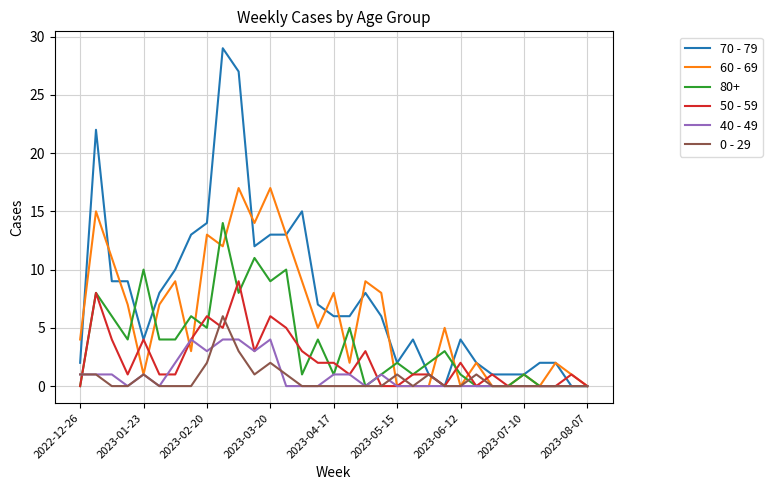

True or false: 70 - 79 has more than 0 points higher than both neighbors.

True